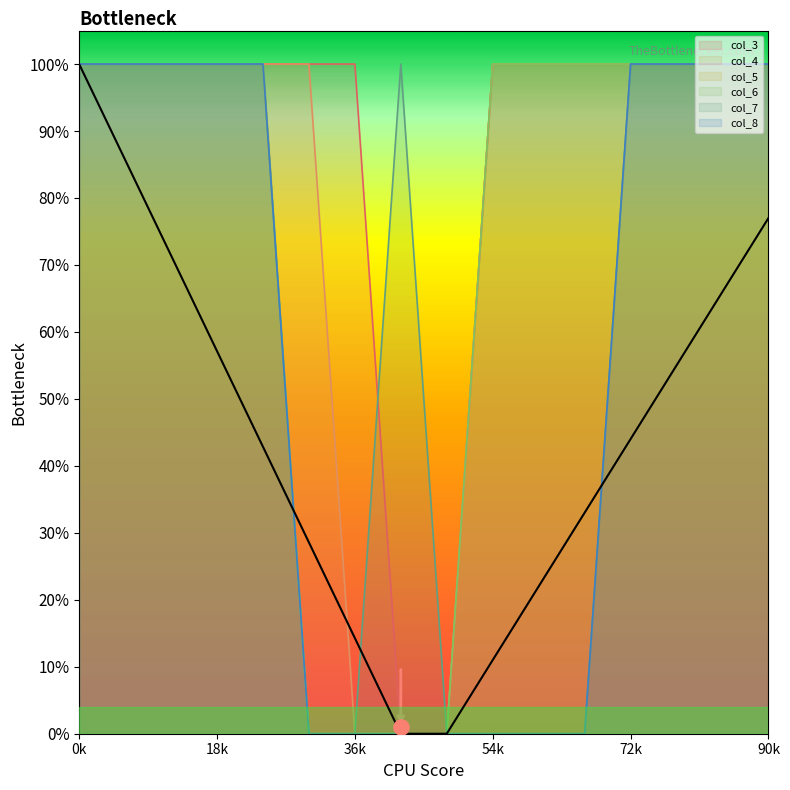

Which series contains the highest Y value?

col_3